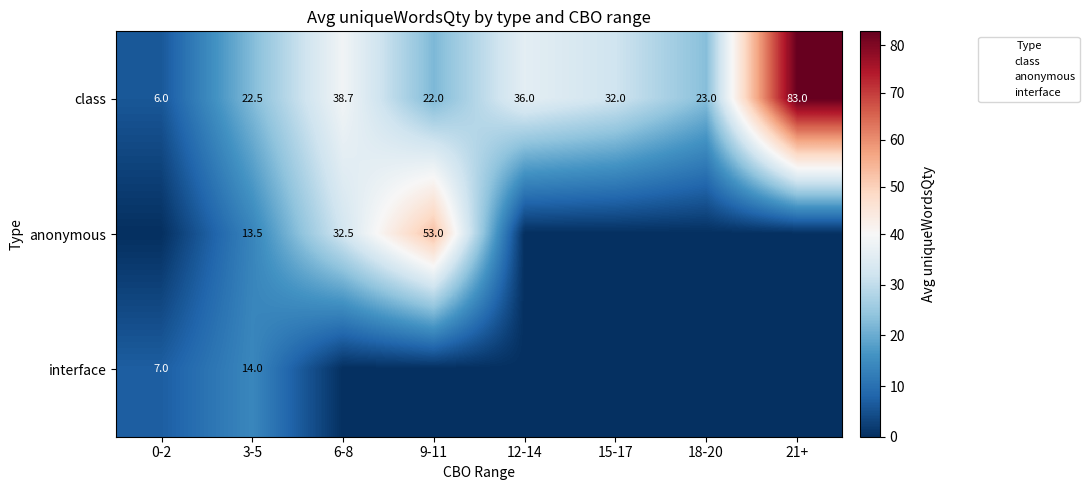

The value of class at 3-5 is 37.1. True or false?

False